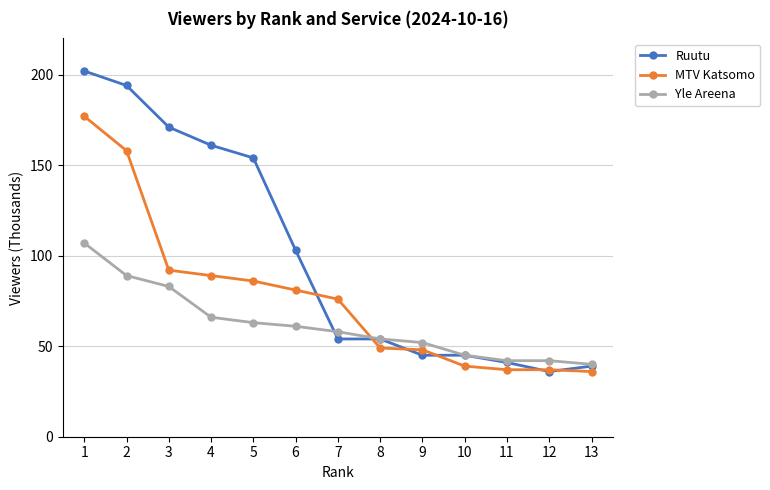

What is the sum of the Ruutu values at 10 and 1?

247000